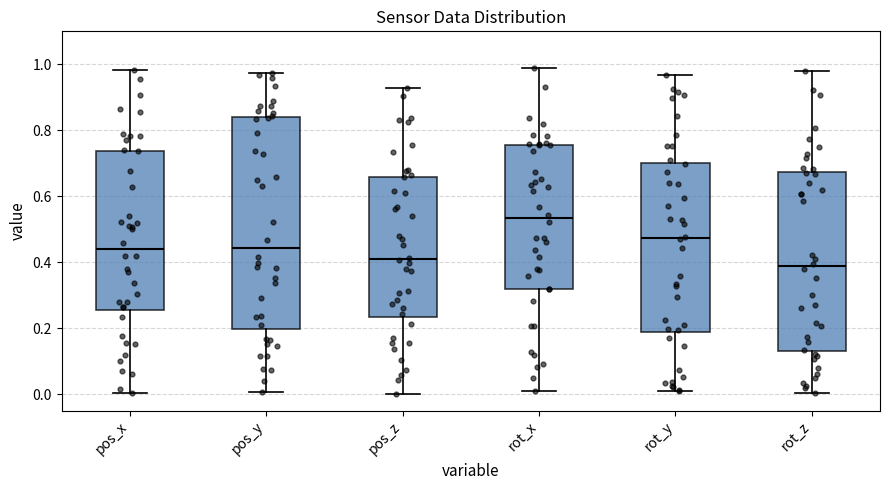

Comparing the boxes themselves (not the whiskers), which one is the tallest?

pos_y